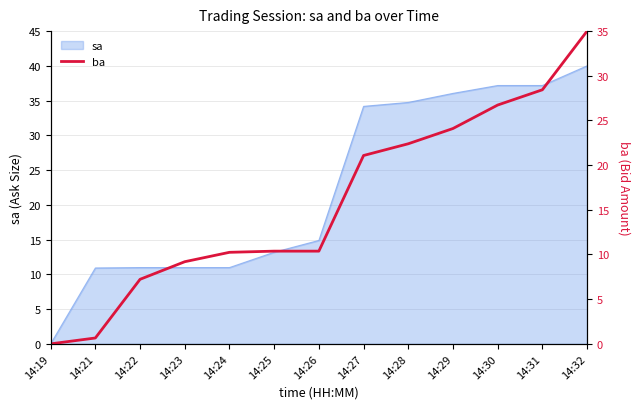

Where does the sa series first go above 14?

14:26